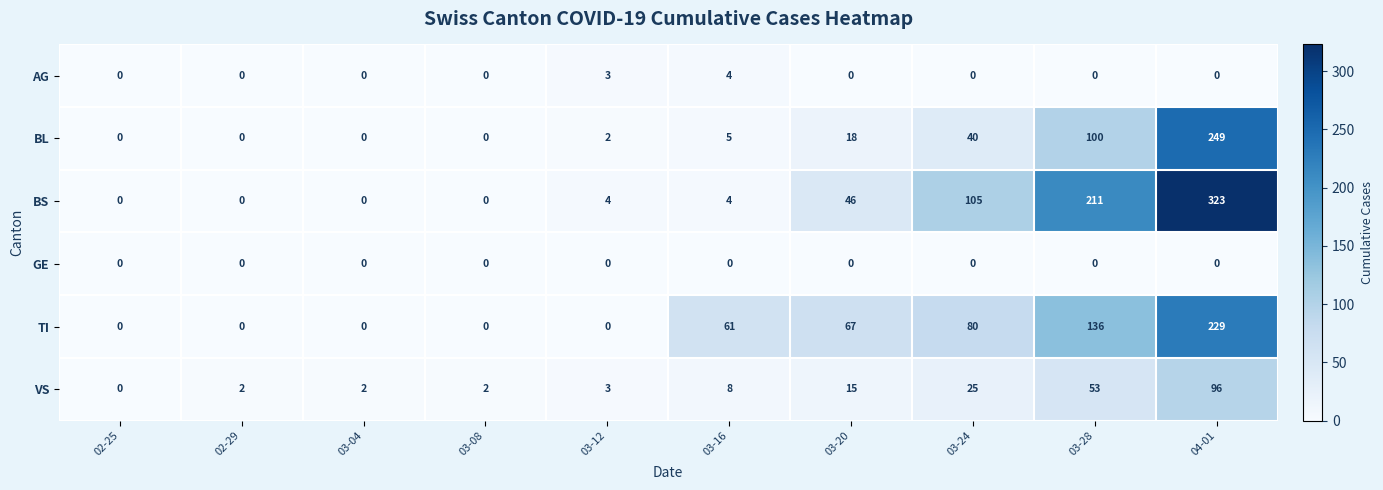

What is the sum of the TI values at 04-01 and 02-25?

229